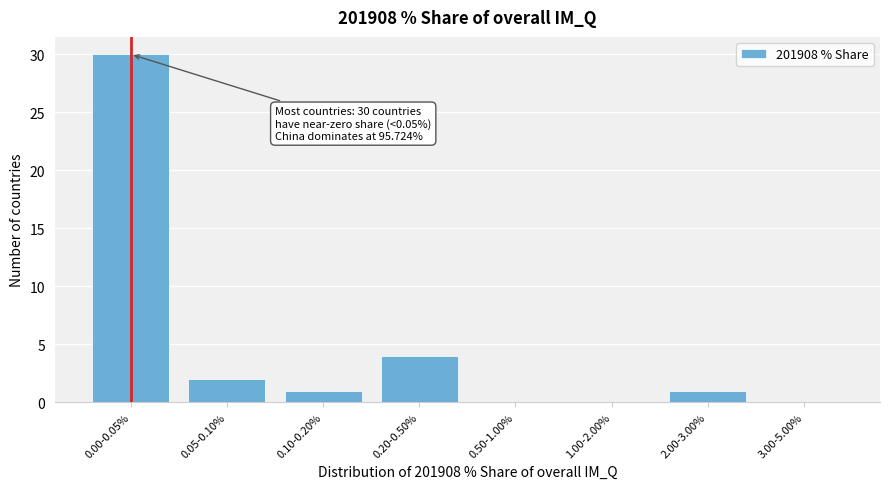

Reading right to left, list all the values displayed in this chart.

3.00-5.00%=0	2.00-3.00%=1	1.00-2.00%=0	0.50-1.00%=0	0.20-0.50%=4	0.10-0.20%=1	0.05-0.10%=2	0.00-0.05%=30